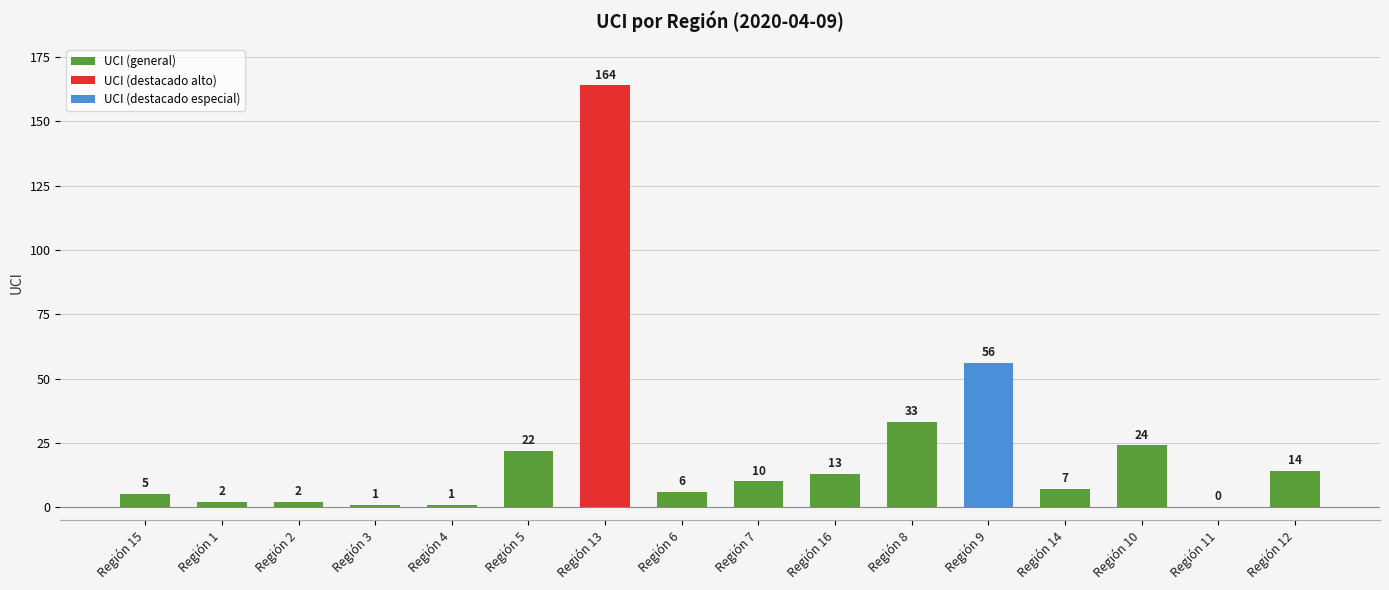

The chart shows a value of 33 at Región 8. True or false?

True